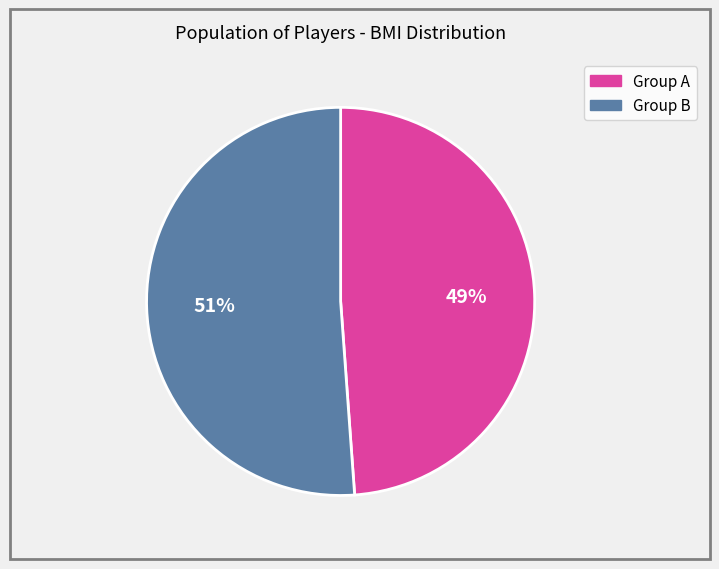

Is there any slice that represents more than half of the pie?

Yes